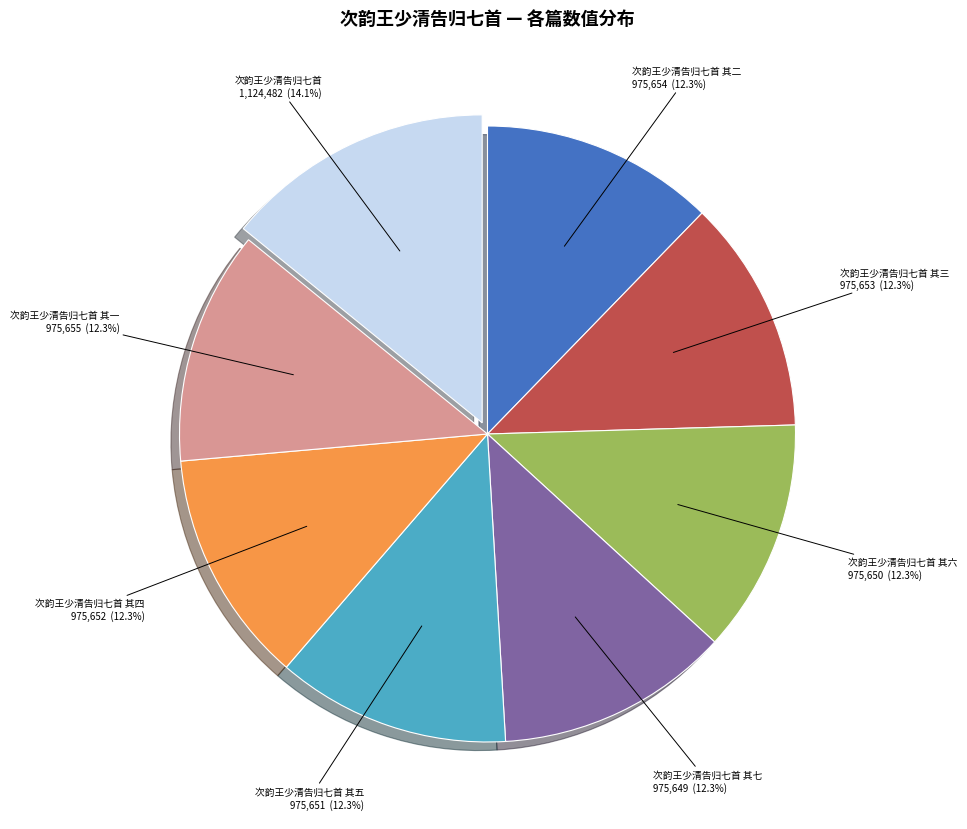

To the nearest percent, what is the combined percentage of 次韵王少清告归七首 其四 and 次韵王少清告归七首 其三?

25%